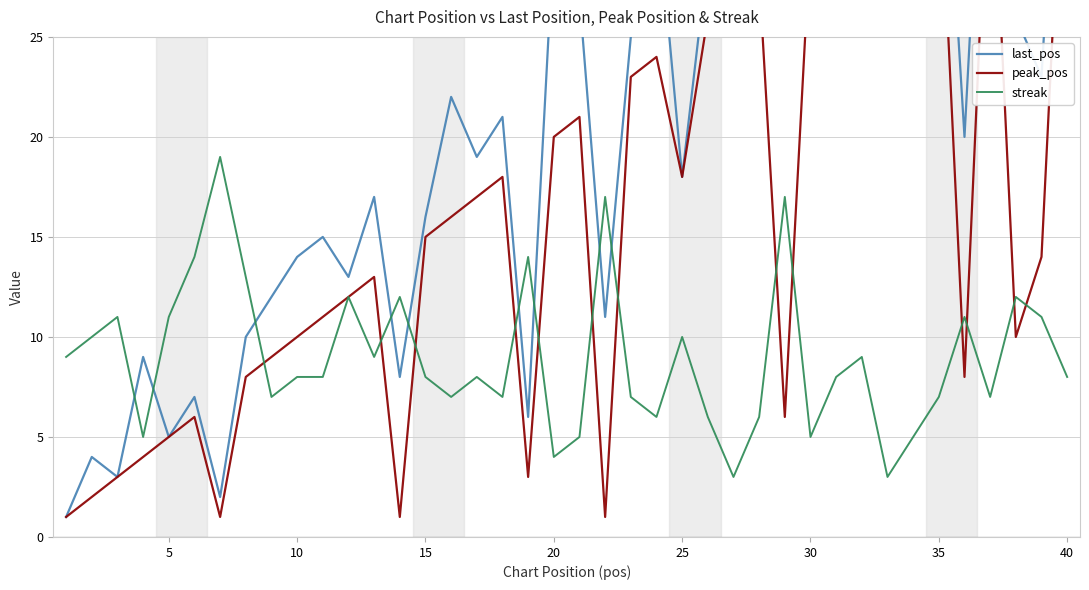

What is the total value across all series at 35?

31